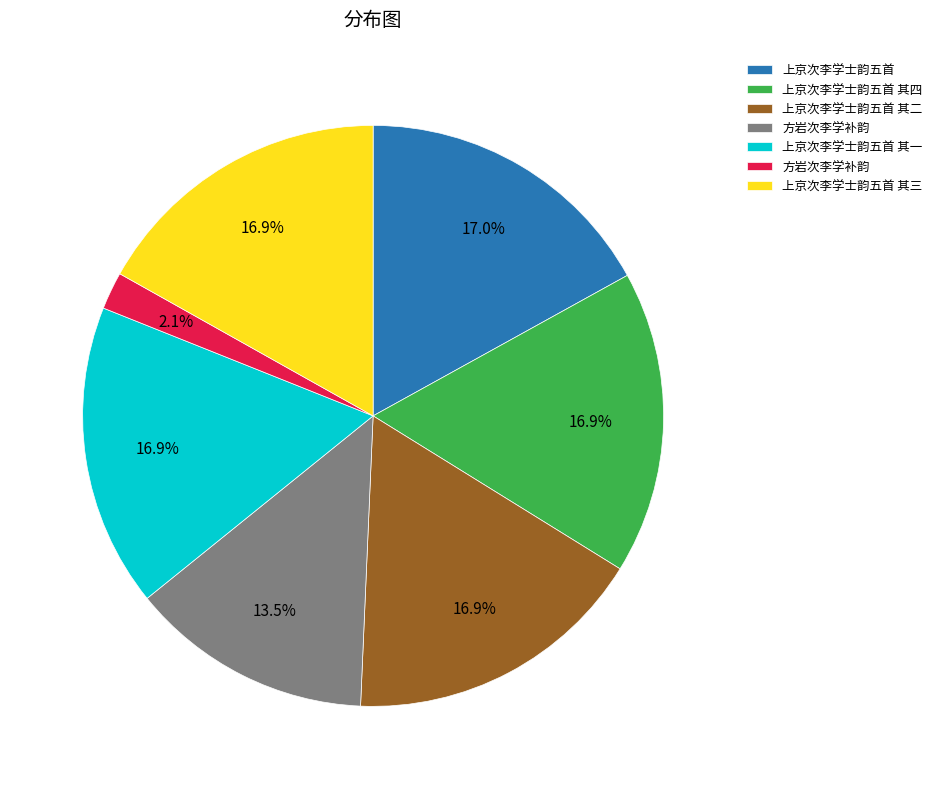

Is there a majority slice in this chart?

No